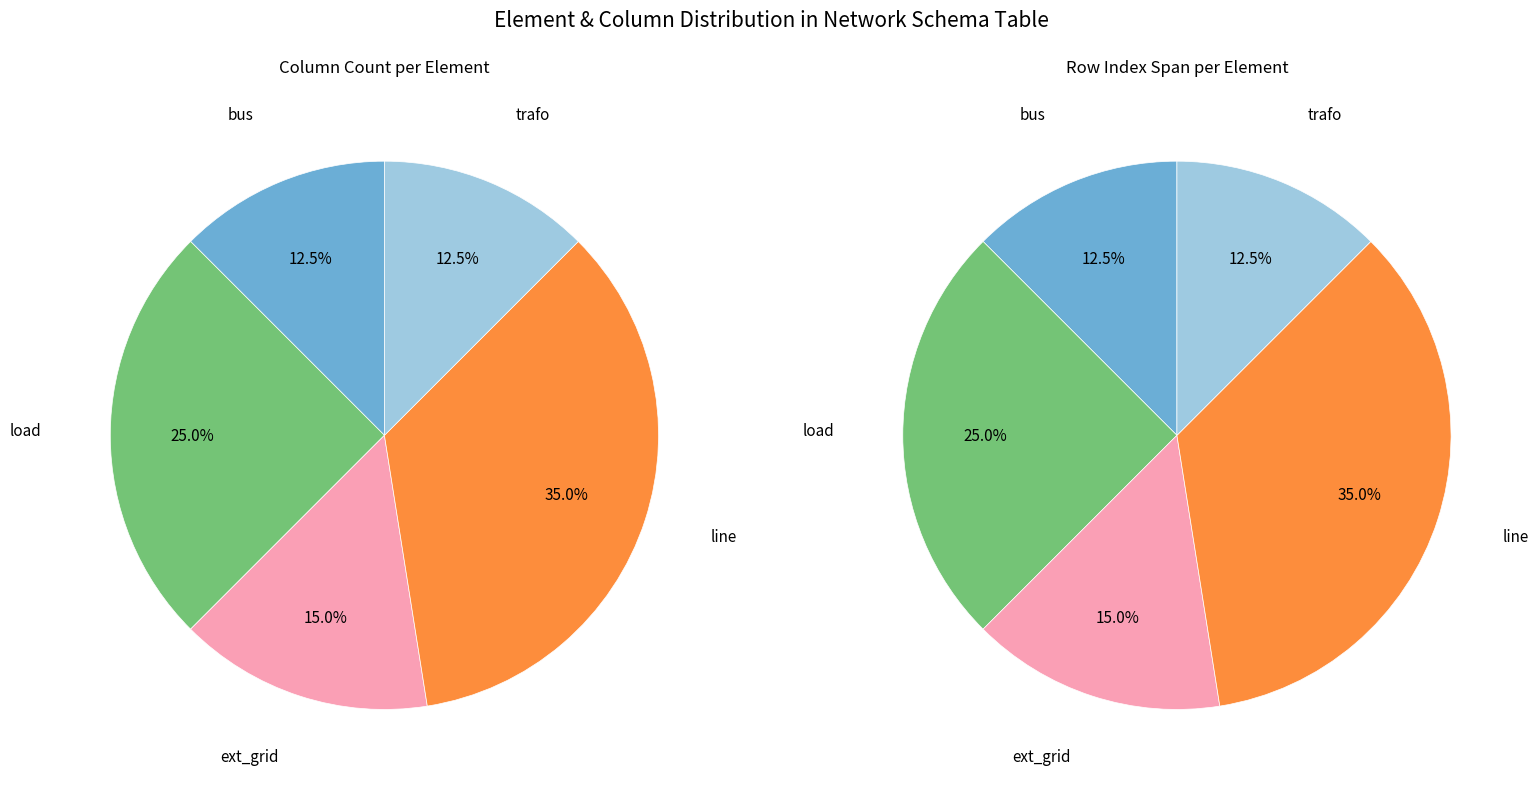

Combined, what portion of the pie is line and ext_grid?

50.0%